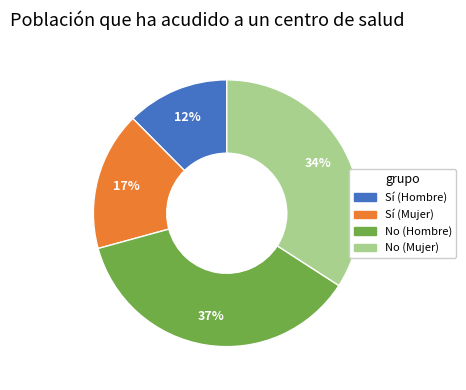

Is there a majority slice in this chart?

No